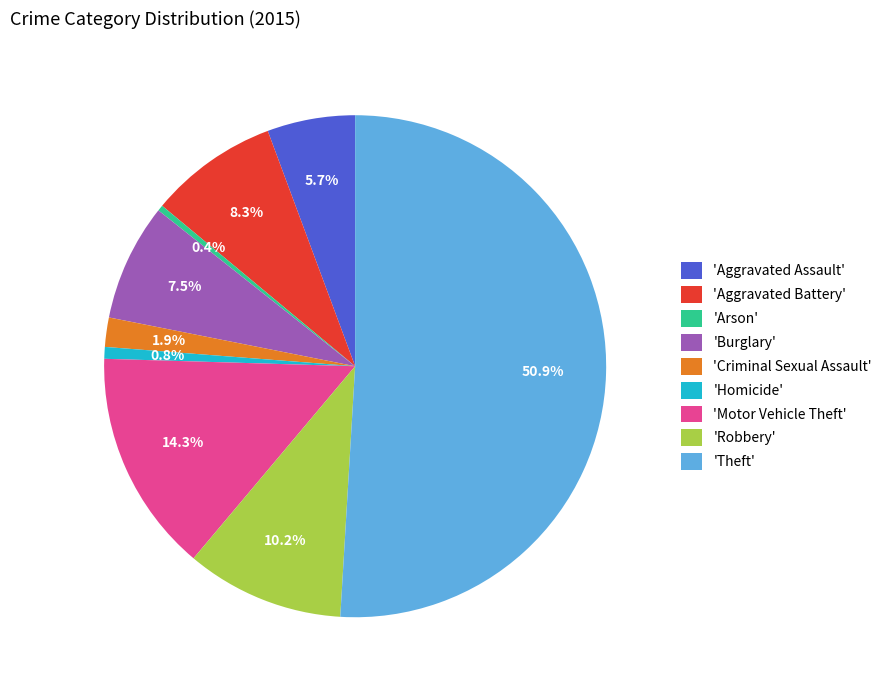

Which category has the biggest portion of the pie?

'Theft'